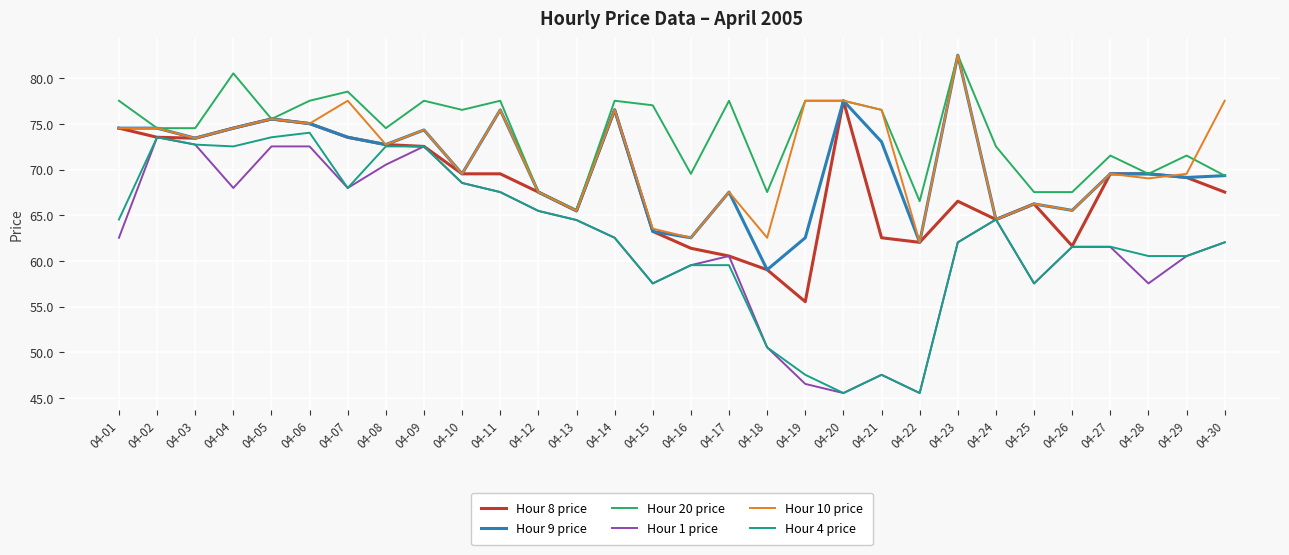

Where does the Hour 9 price series first go above 69?

04-01